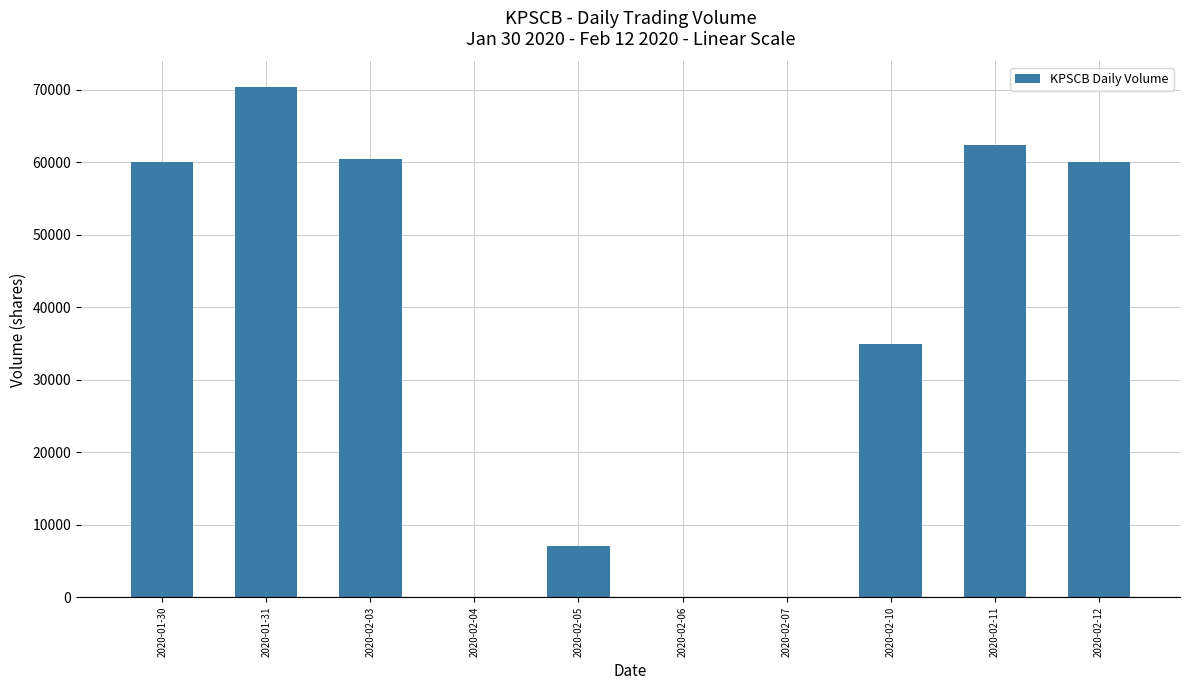

What is the average value?

35530